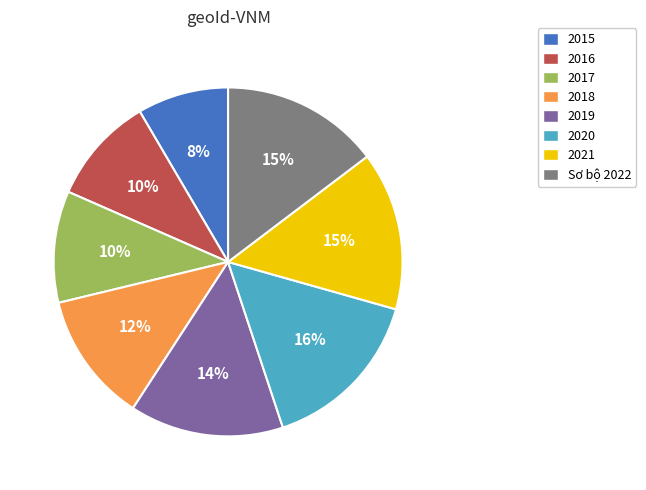

What percentage is the 2016 slice, to the nearest percent?

10%